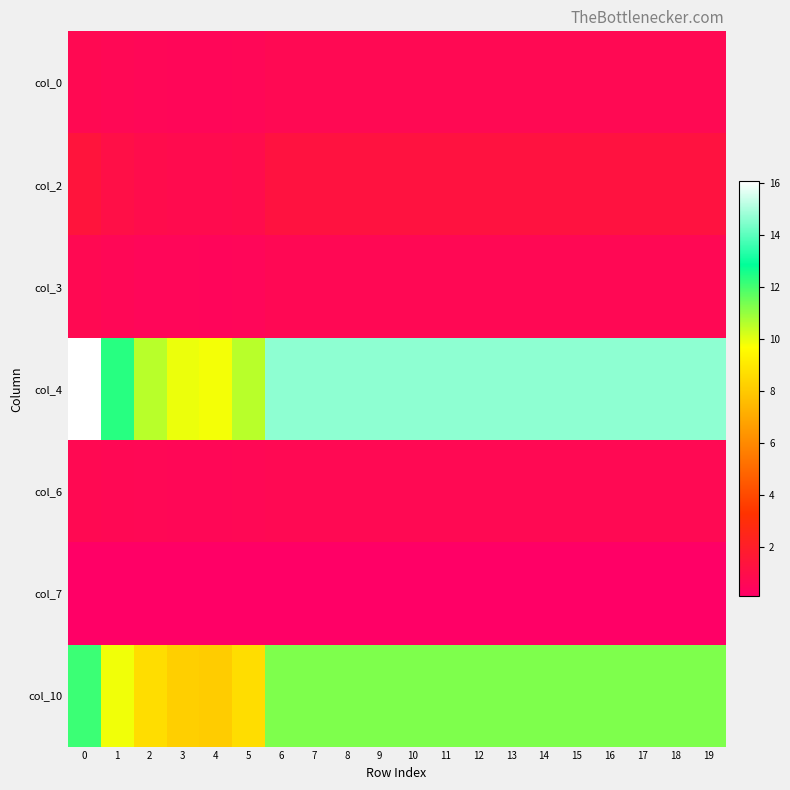

Rank the series at 14 from lowest to highest value.

col_7, col_3, col_0, col_6, col_2, col_10, col_4